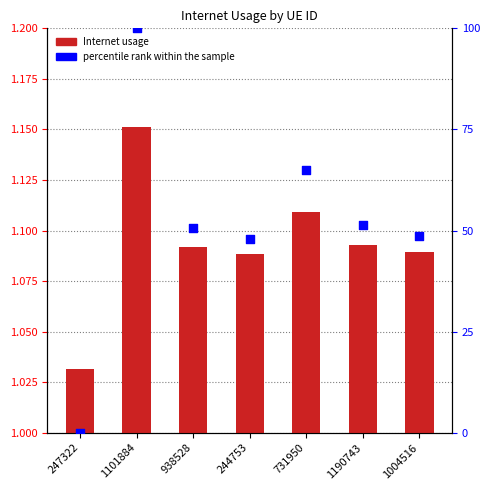

What is the total value across all series at 247322?

1.0